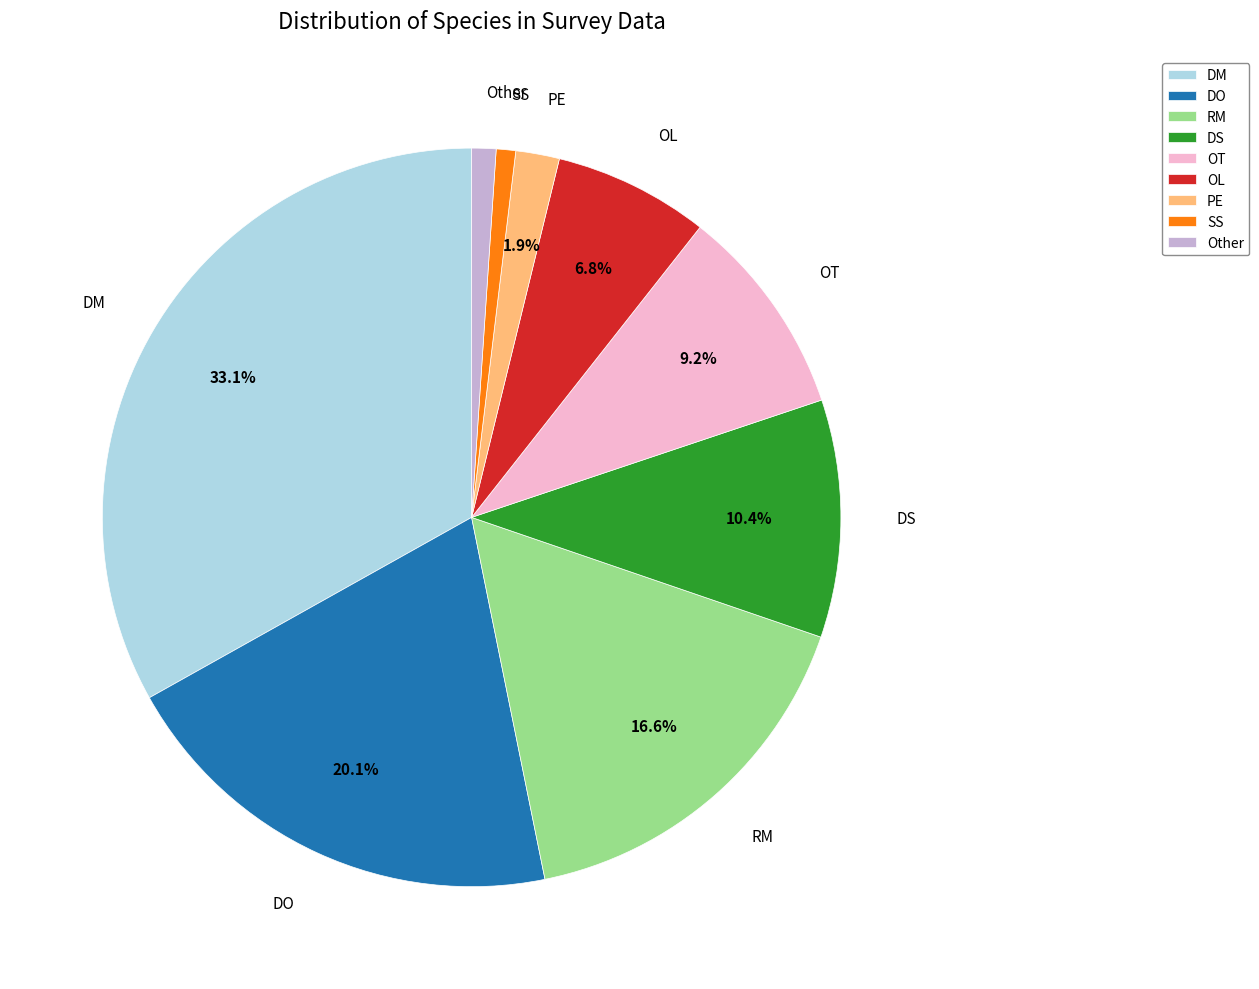

What percentage is NOT represented by OT?

90.8%